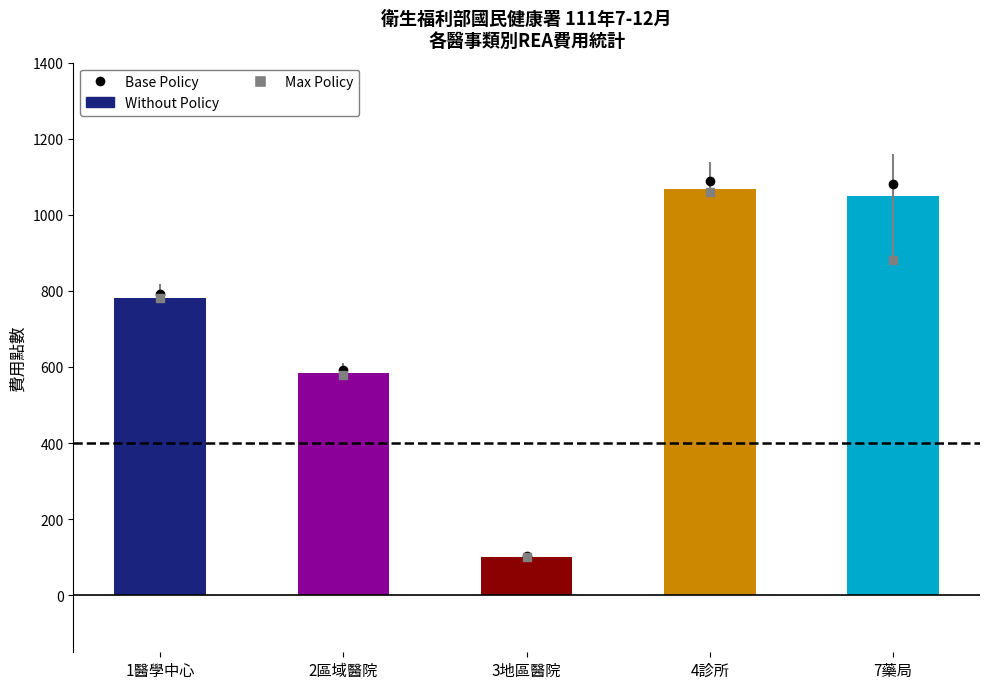

Which has a higher value, 3地區醫院 or 2區域醫院?

2區域醫院